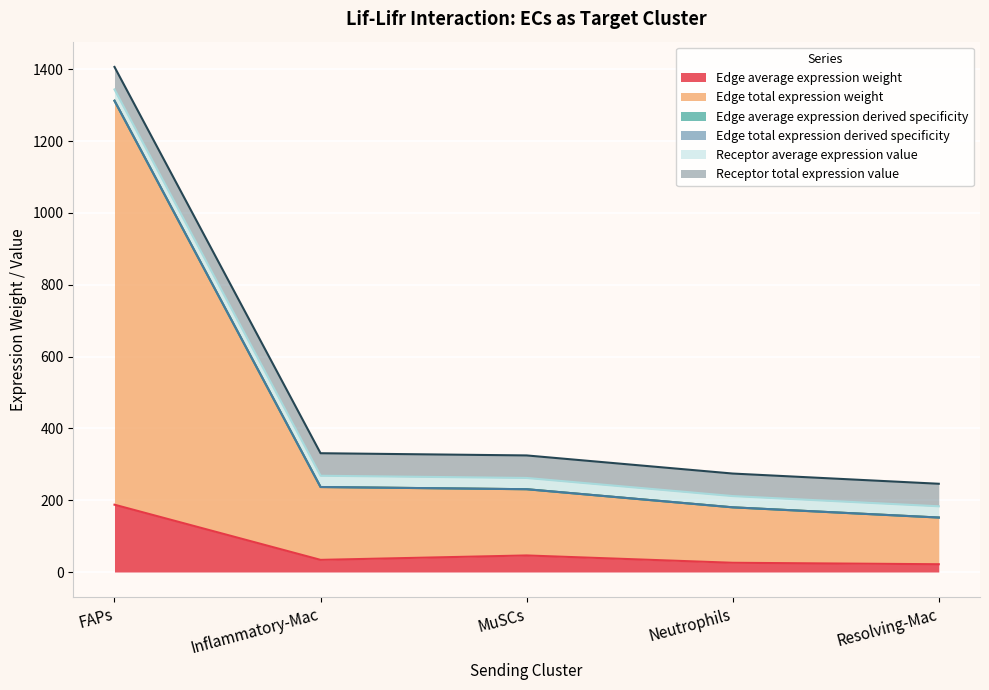

Which has a higher value, MuSCs or FAPs?

FAPs